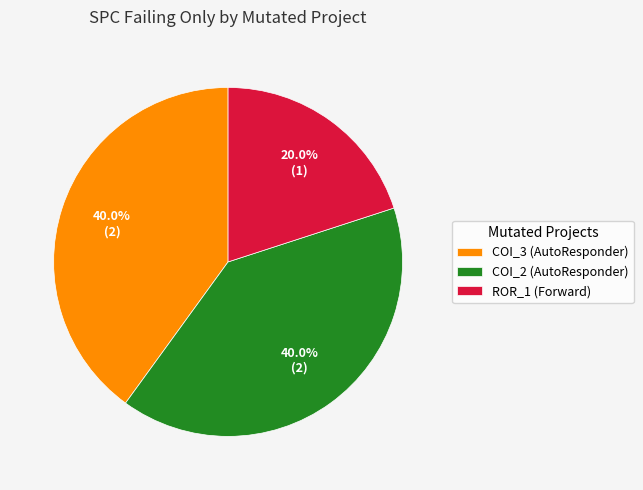

What is the smallest slice in the pie chart?

ROR_1 (Forward)